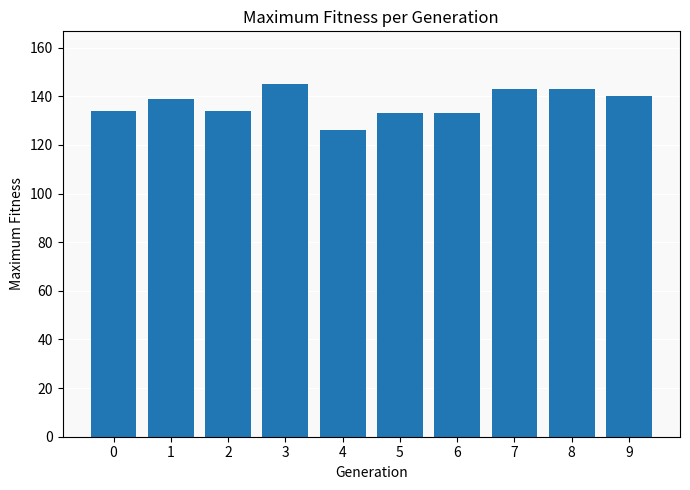

What is the value of the 8th bar from the left?

143